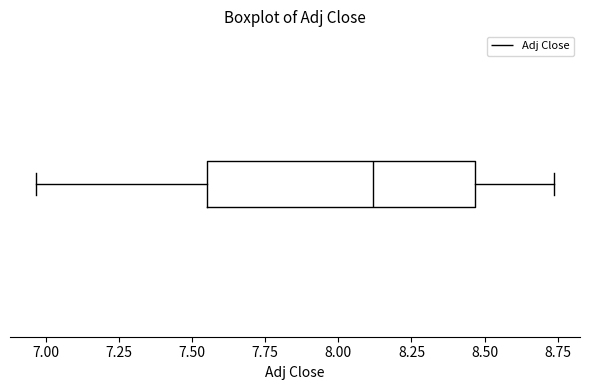

Where is the left edge of the box on the x-axis? The values are not printed on the chart, so give them approximately, as read against the axis.

7.55